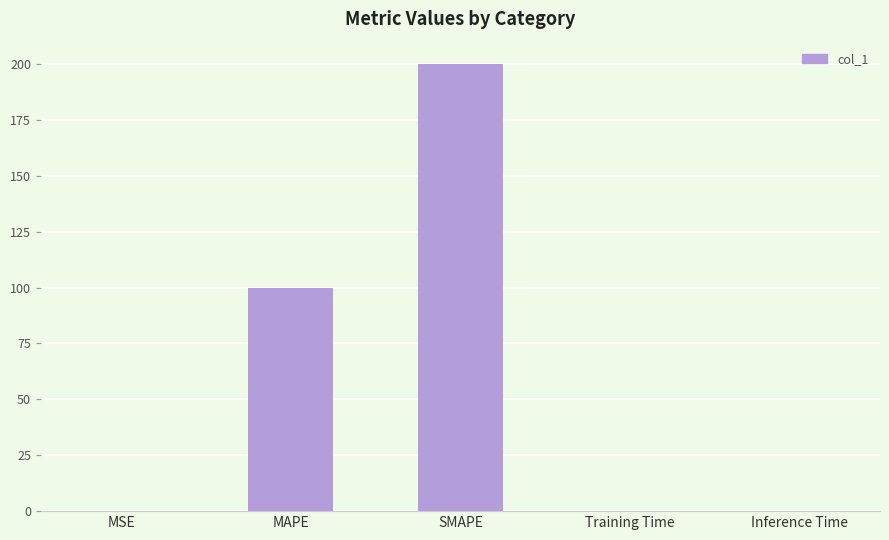

Which label corresponds to the largest value in the chart?

SMAPE